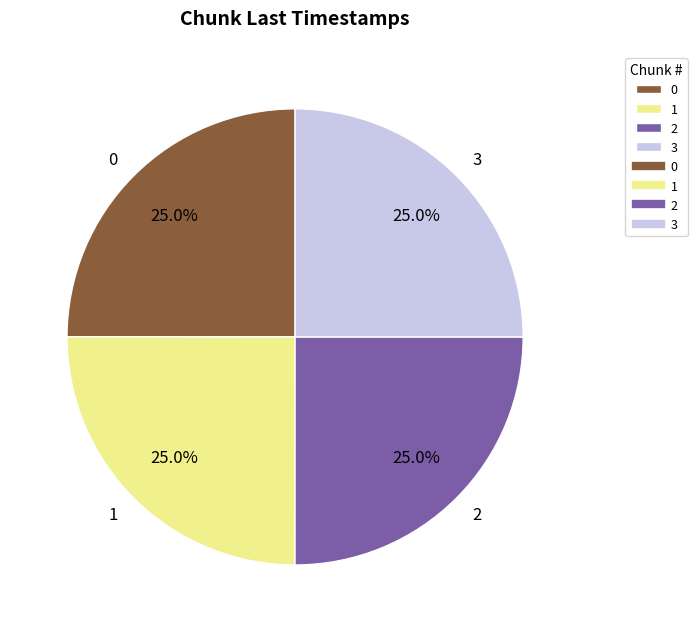

Does any single category account for the majority?

No